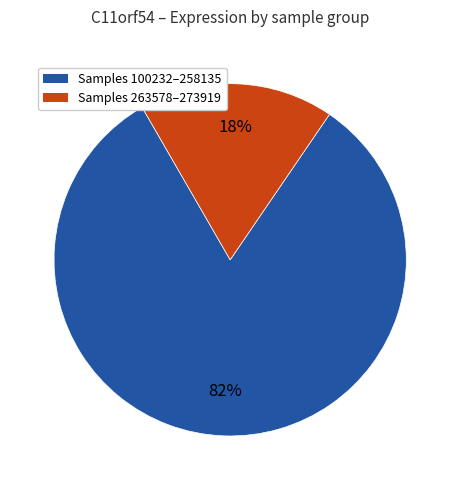

To the nearest percent, what is the difference between the largest and smallest slice percentages?

64%